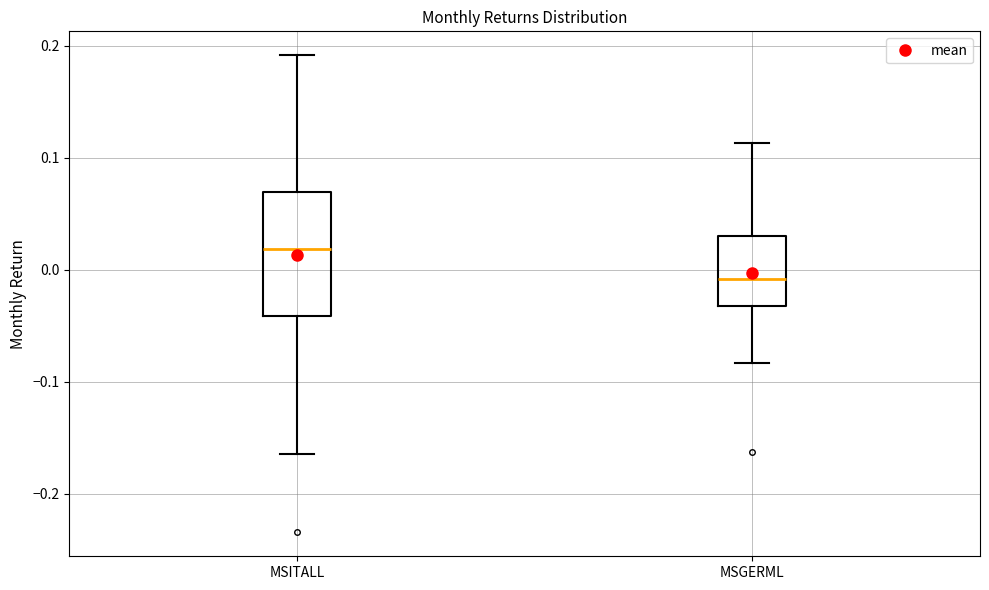

Which box is the tallest, from its lower edge to its upper edge?

MSITALL